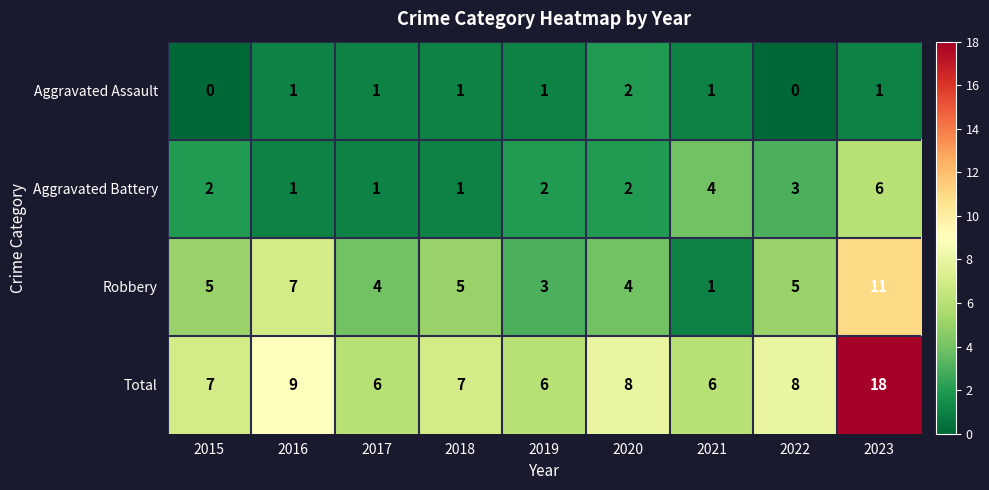

At which label does Robbery reach its minimum?

2021